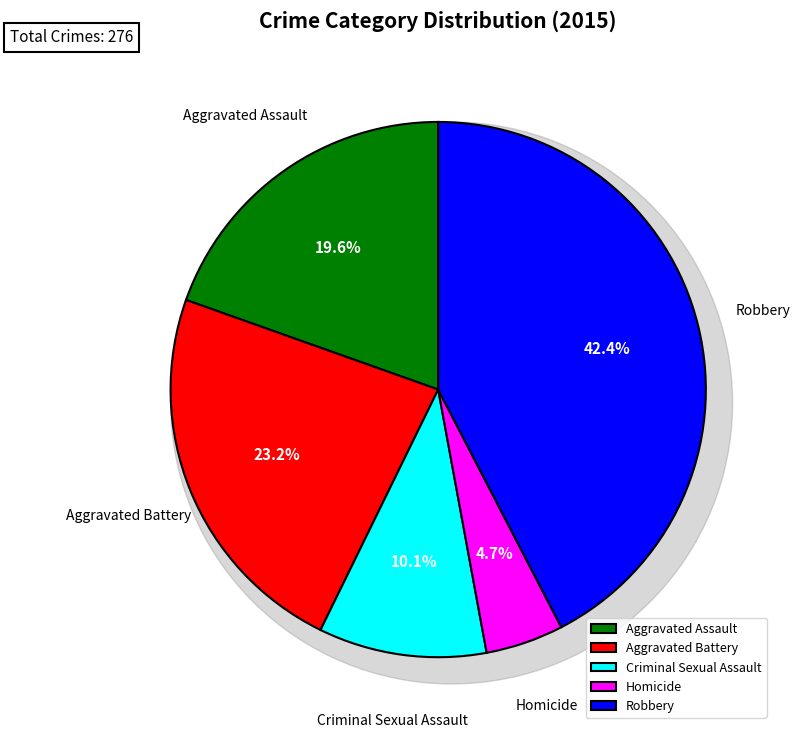

True or false: Robbery accounts for 50% of the total.

False